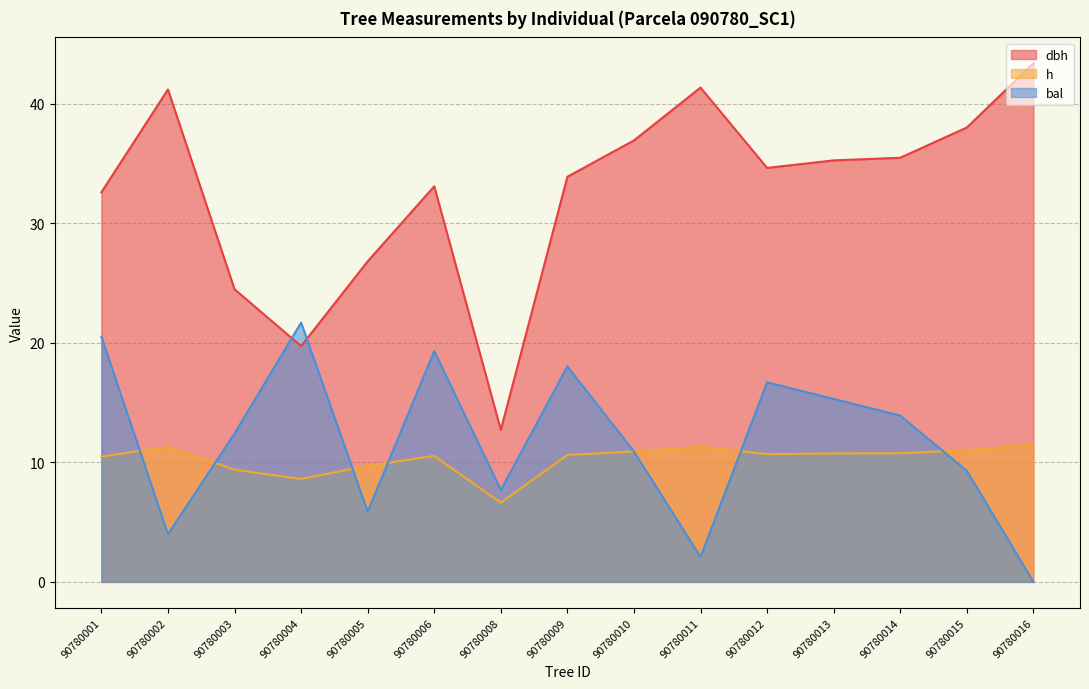

Between 90780015 and 90780004, which is larger?

90780015